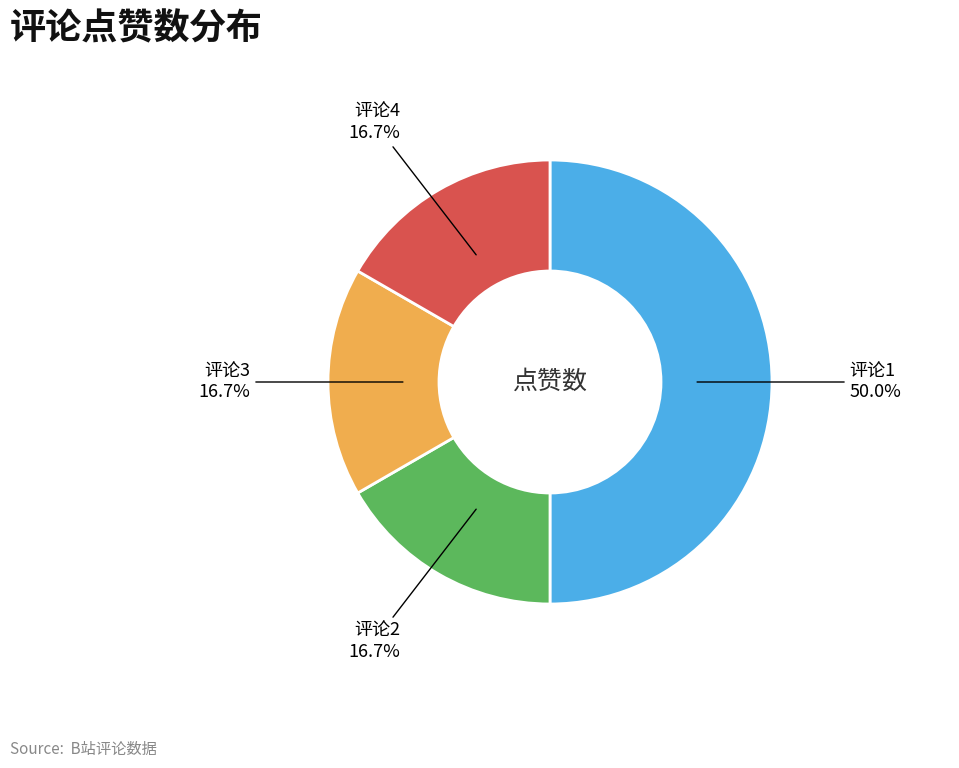

Which category has the biggest portion of the pie?

评论1